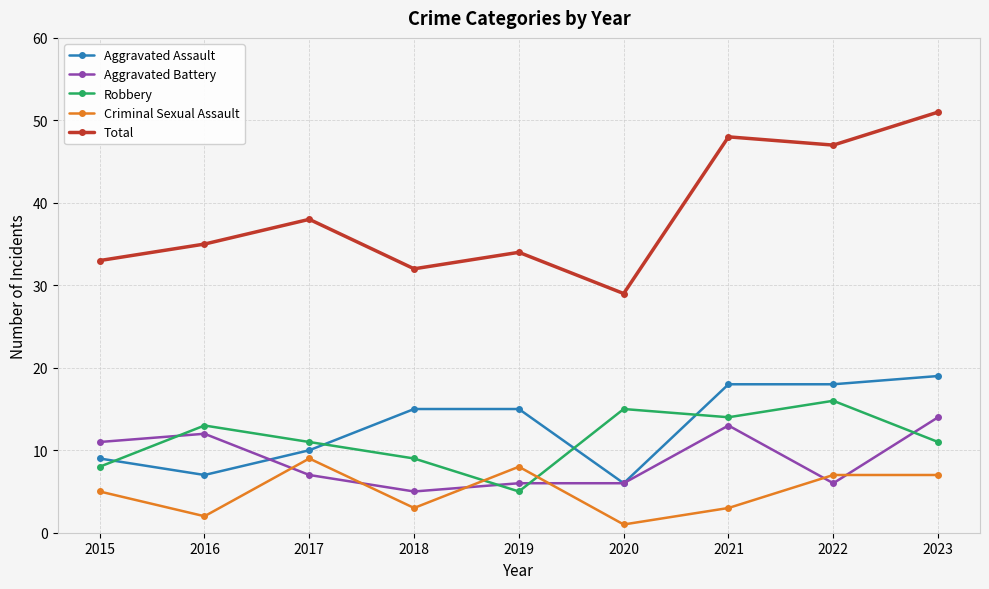

What is the spread (max minus min) of values at 2017?

31